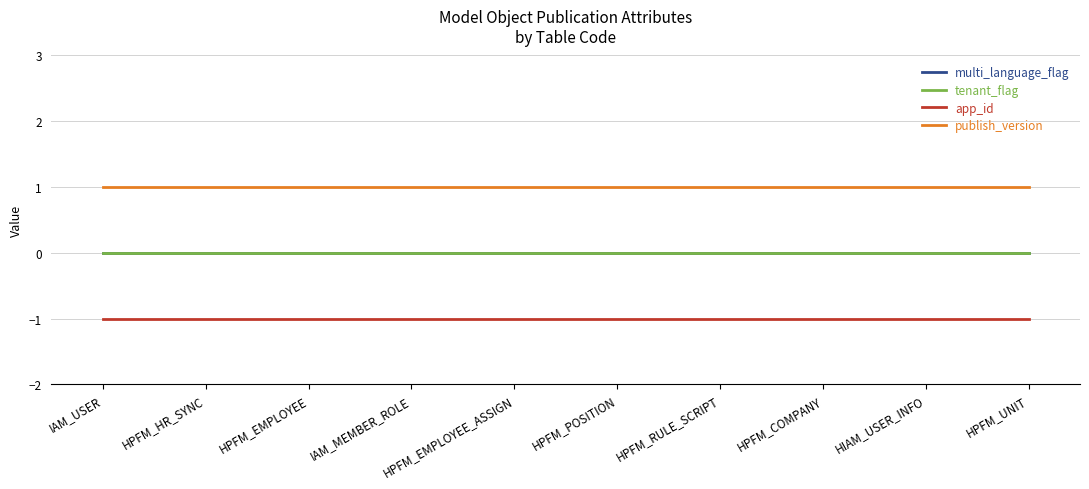

Does the chart have visible grid lines?

Yes